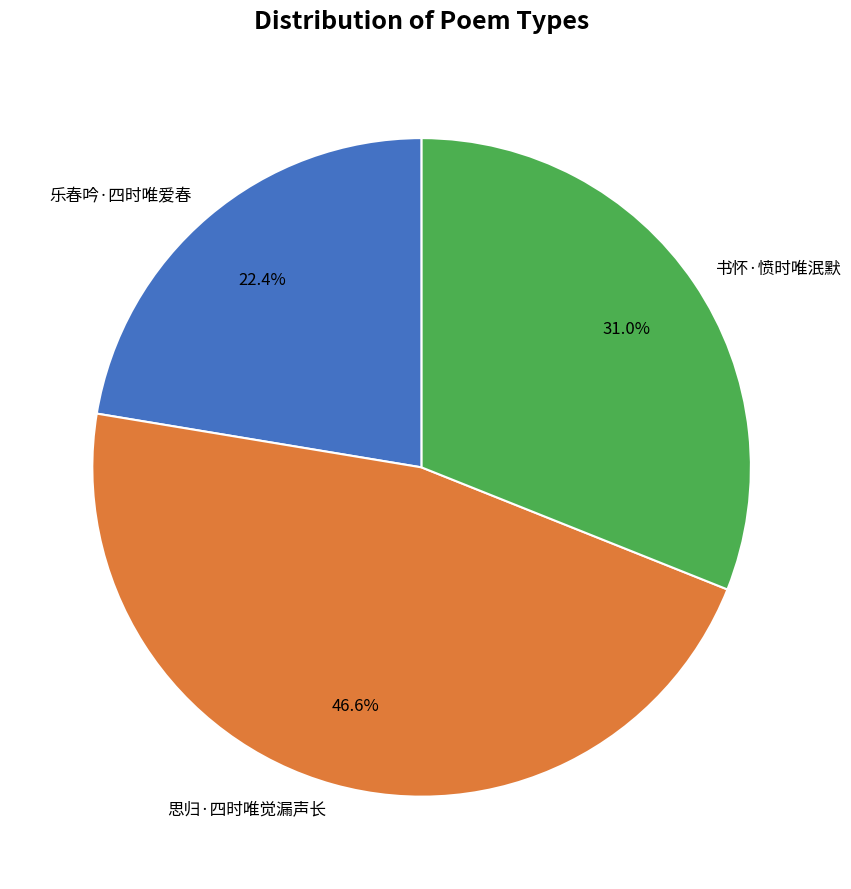

How many slices are in this pie chart?

3